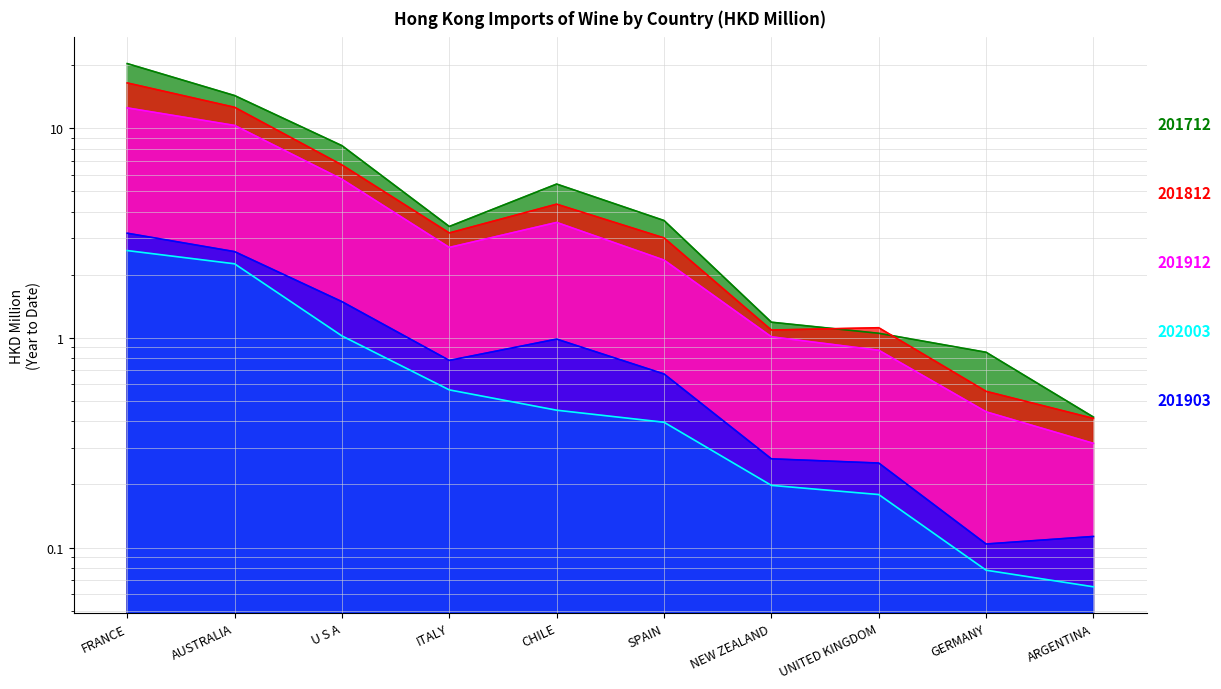

What is the value of the 201812 point at the 7th from the left?

1.1